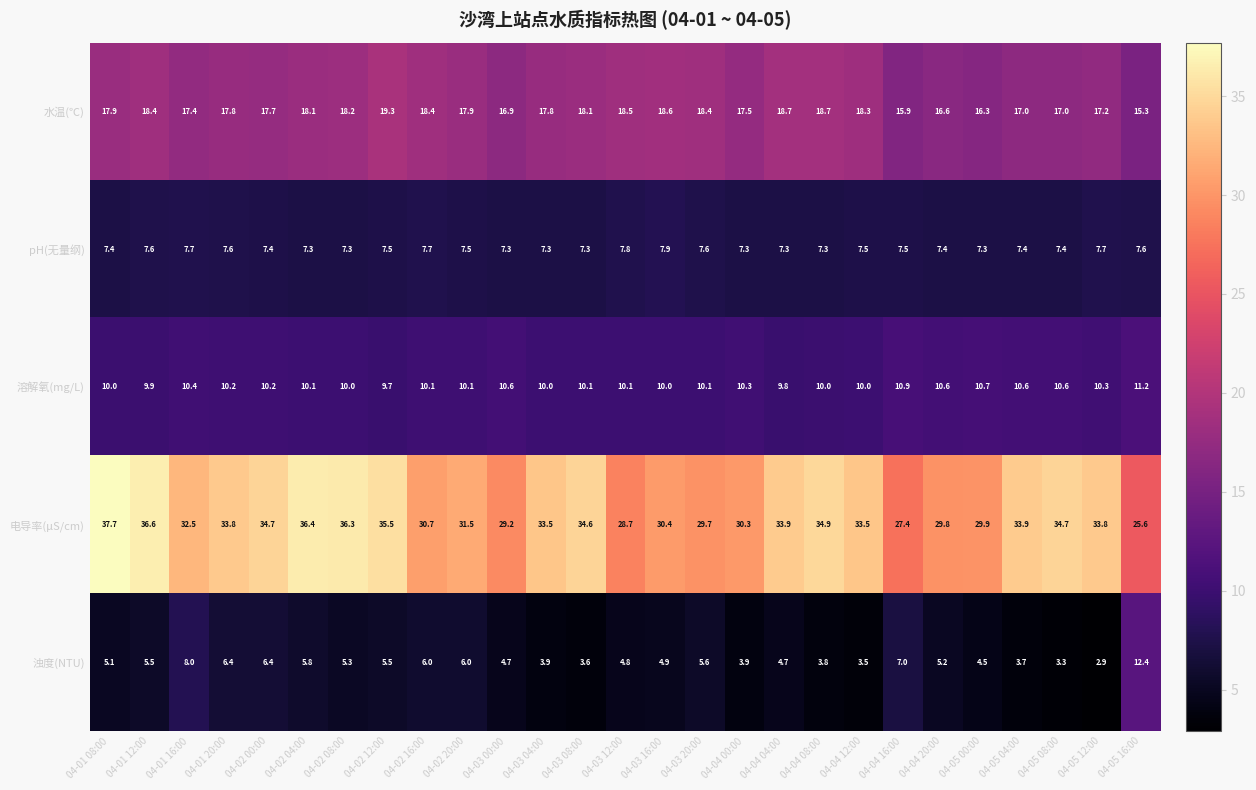

Count the number of data series in this chart.

5